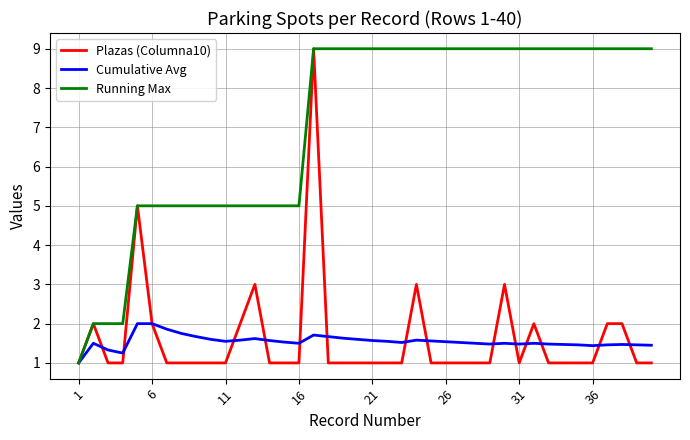

What is the minimum value for Running Max?

1.0